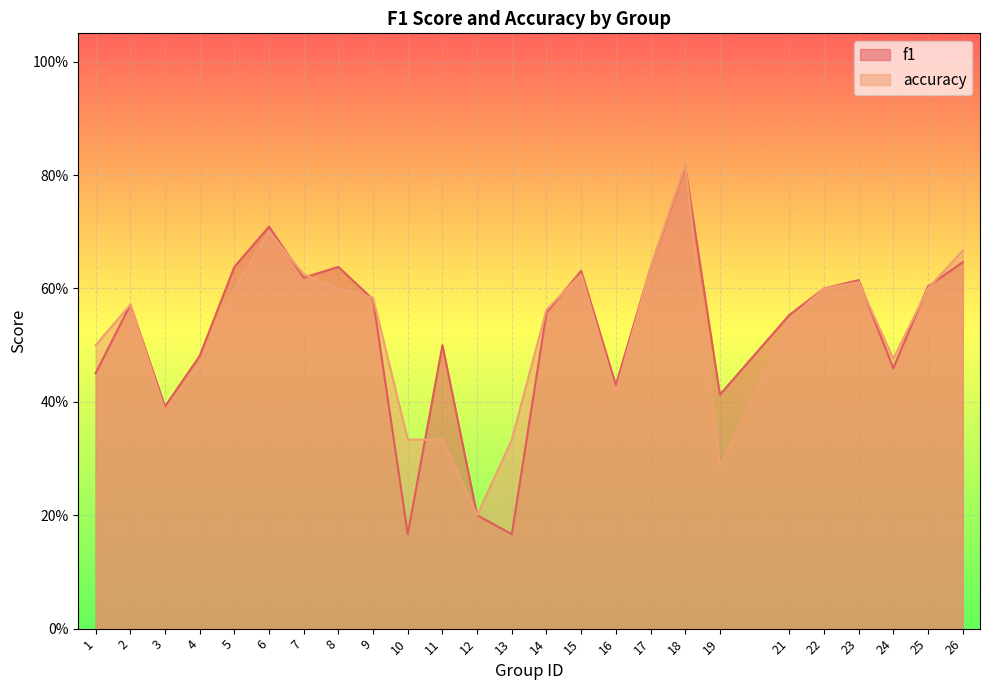

Reading left to right, transcribe all the data shown in this chart.

f1: 1=0.5	2=0.6	3=0.4	4=0.5	5=0.6	6=0.7	7=0.6	8=0.6	9=0.6	10=0.2	11=0.5	12=0.2	13=0.2	14=0.6	15=0.6	16=0.4	17=0.6	18=0.8	19=0.4	21=0.6	22=0.6	23=0.6	24=0.5	25=0.6	26=0.6
accuracy: 1=0.5	2=0.6	3=0.4	4=0.5	5=0.6	6=0.7	7=0.6	8=0.6	9=0.6	10=0.3	11=0.3	12=0.2	13=0.3	14=0.6	15=0.6	16=0.4	17=0.6	18=0.8	19=0.3	21=0.5	22=0.6	23=0.6	24=0.5	25=0.6	26=0.7